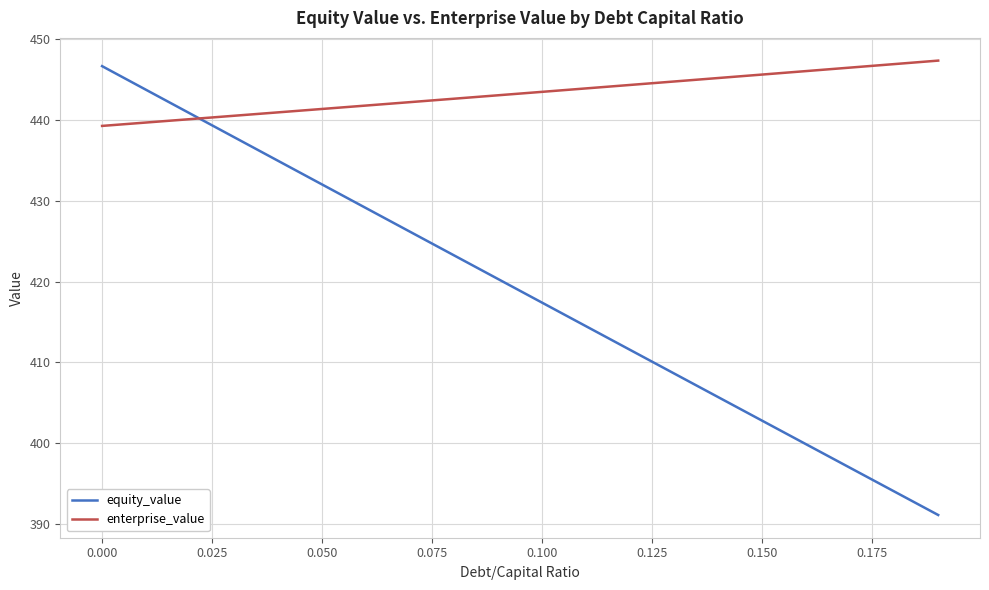

How many series are shown in this chart?

2